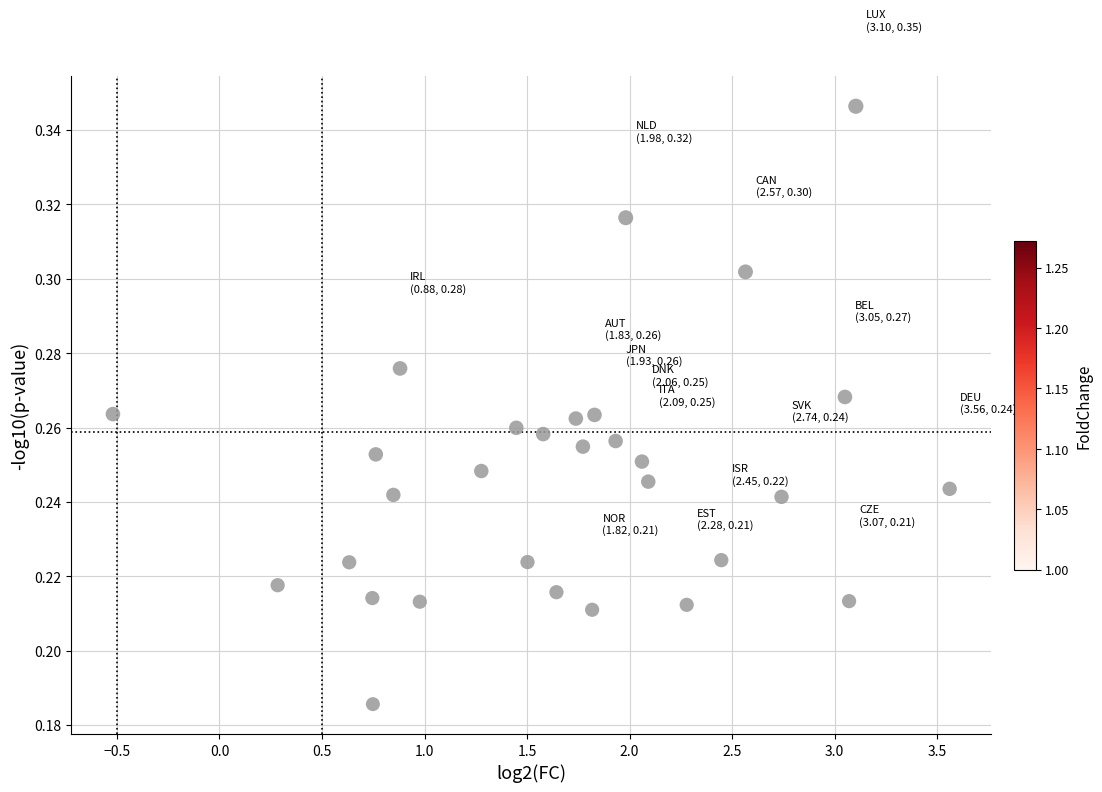

What is the range of X values (max minus min)?

4.1